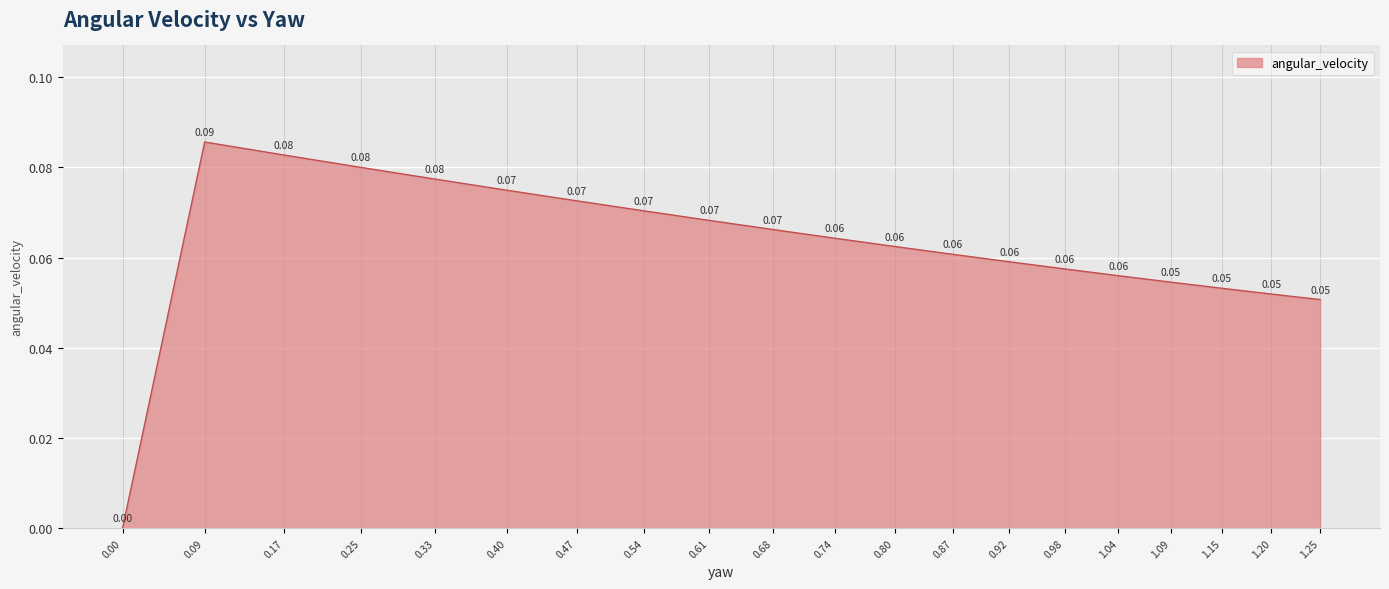

Which has a higher value, 0.74 or 0.68?

0.68